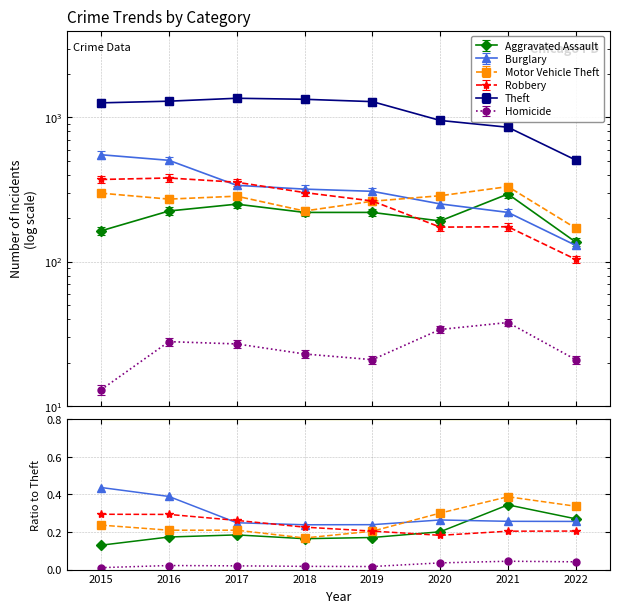

What is the approximate value of Burglary at 2018?

0.2